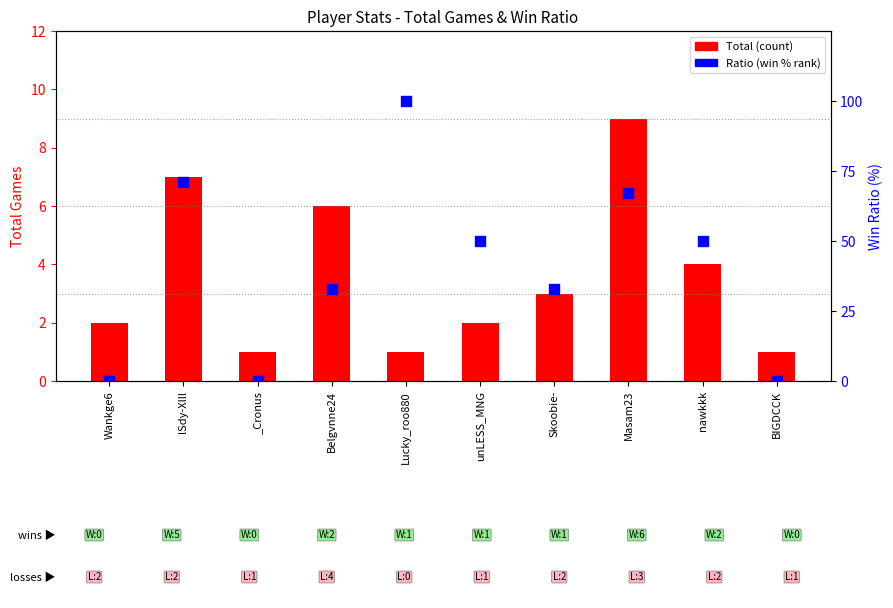

Which series contains the highest Y value?

Ratio